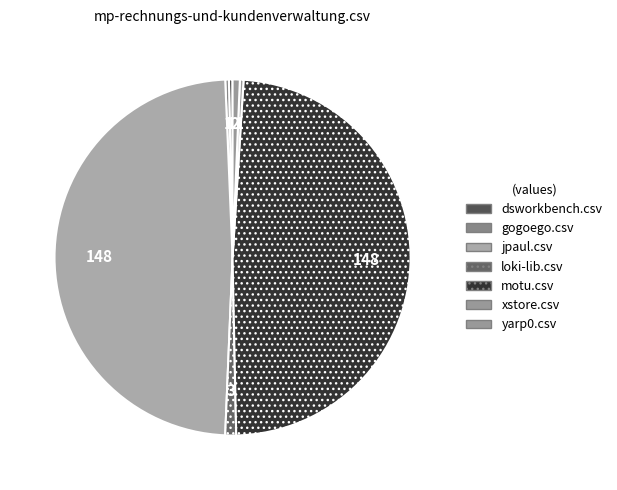

What is the total percentage of loki-lib.csv and jpaul.csv?

49.7%